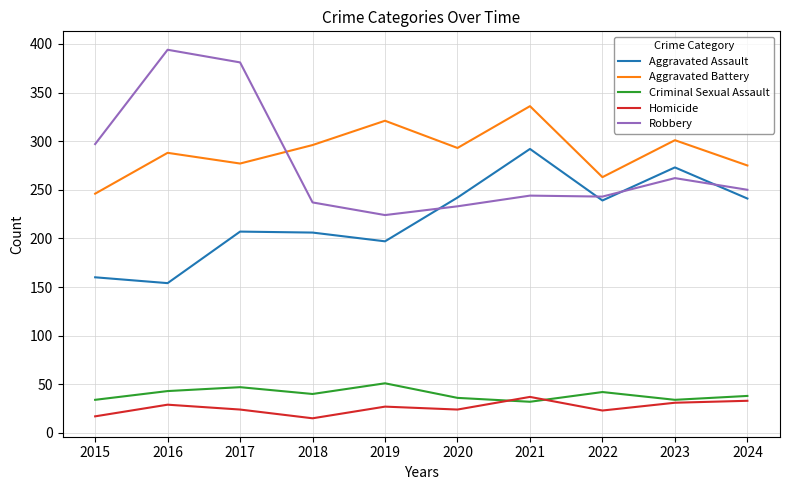

Is it true that Criminal Sexual Assault equals 36 at 2020?

True